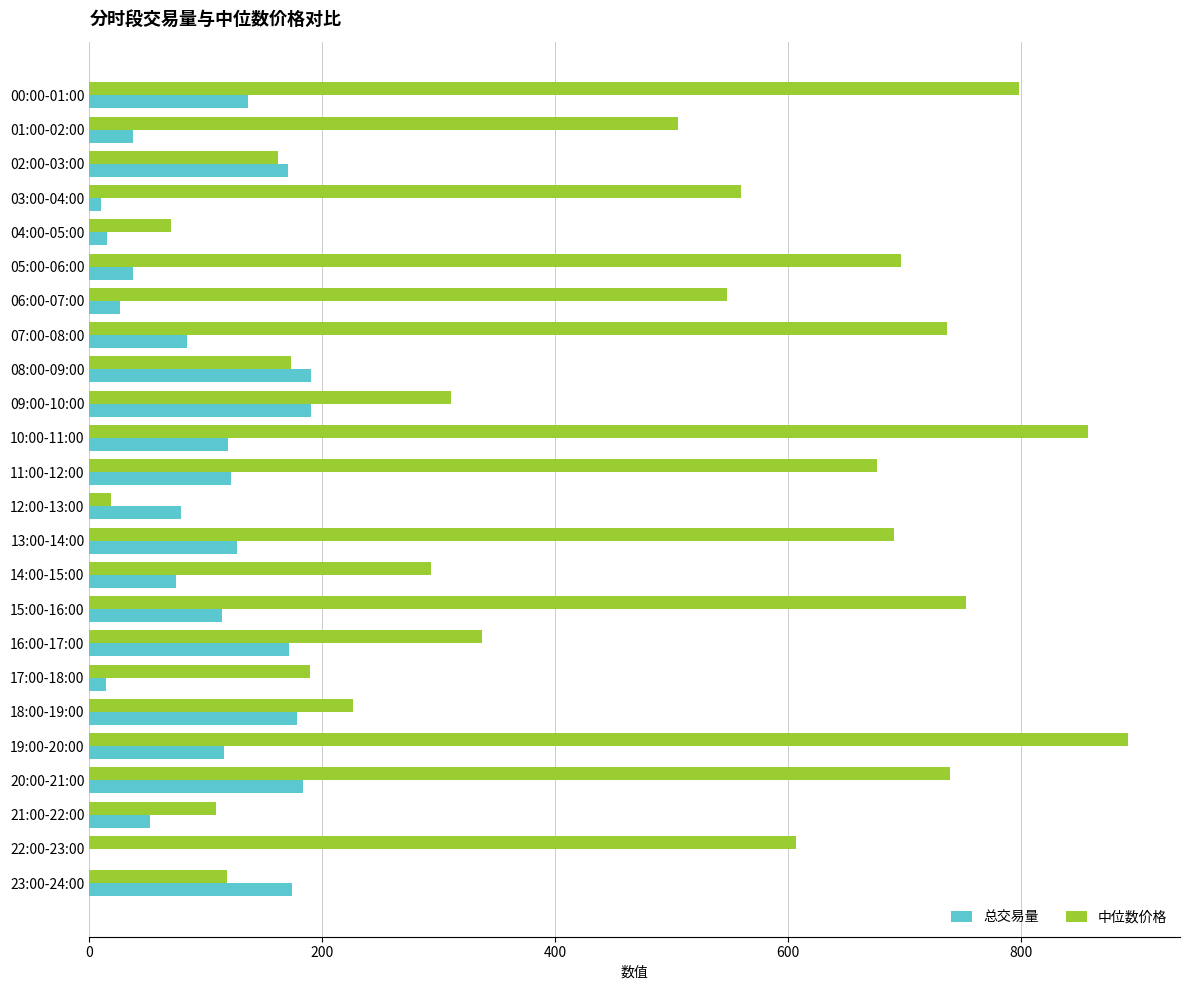

Between 01:00-02:00 and 23:00-24:00, which series saw the biggest shift?

中位数价格